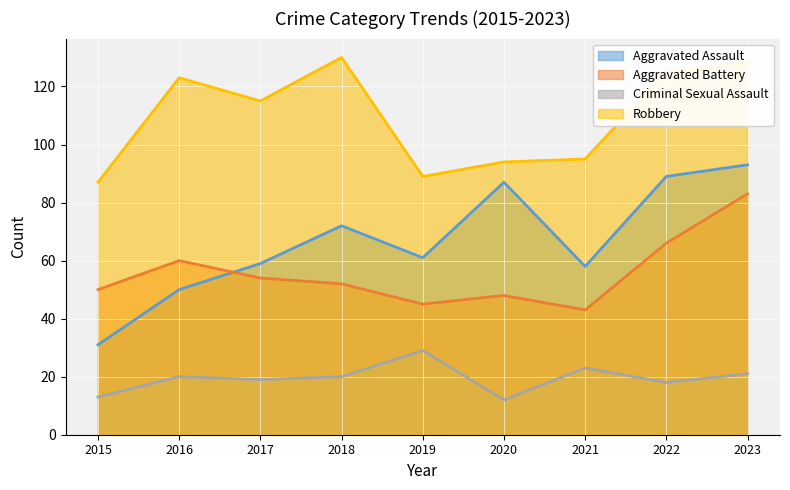

List the series in order of their peak value, highest first.

Robbery, Aggravated Assault, Aggravated Battery, Criminal Sexual Assault